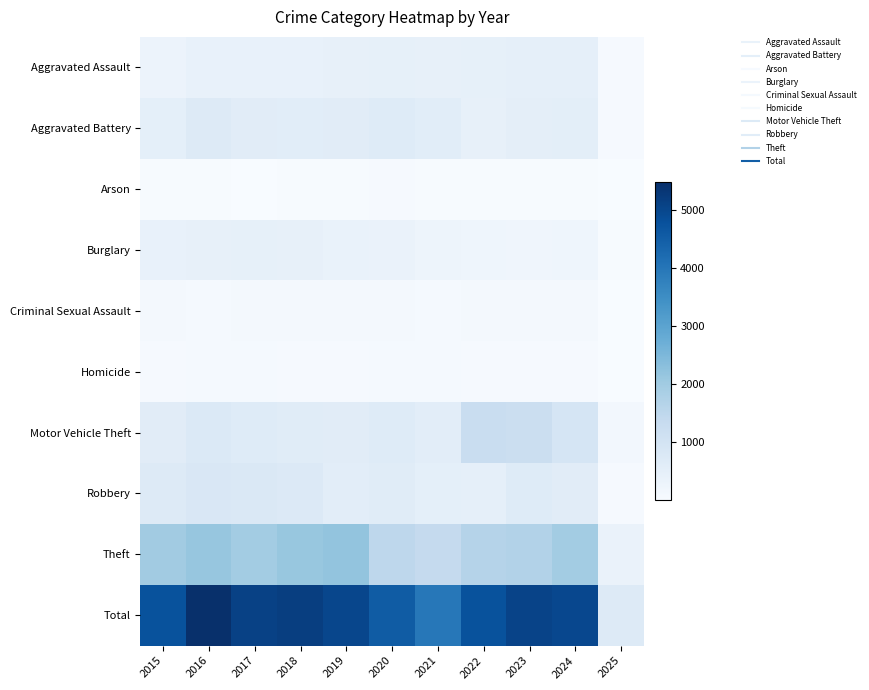

Which has a higher value, 2018 or 2024?

2024